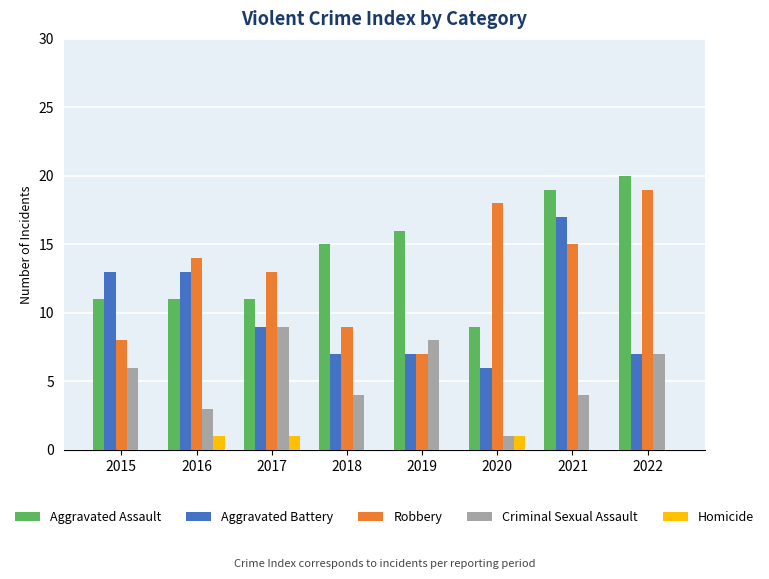

What is the sum of all Aggravated Assault values?

112